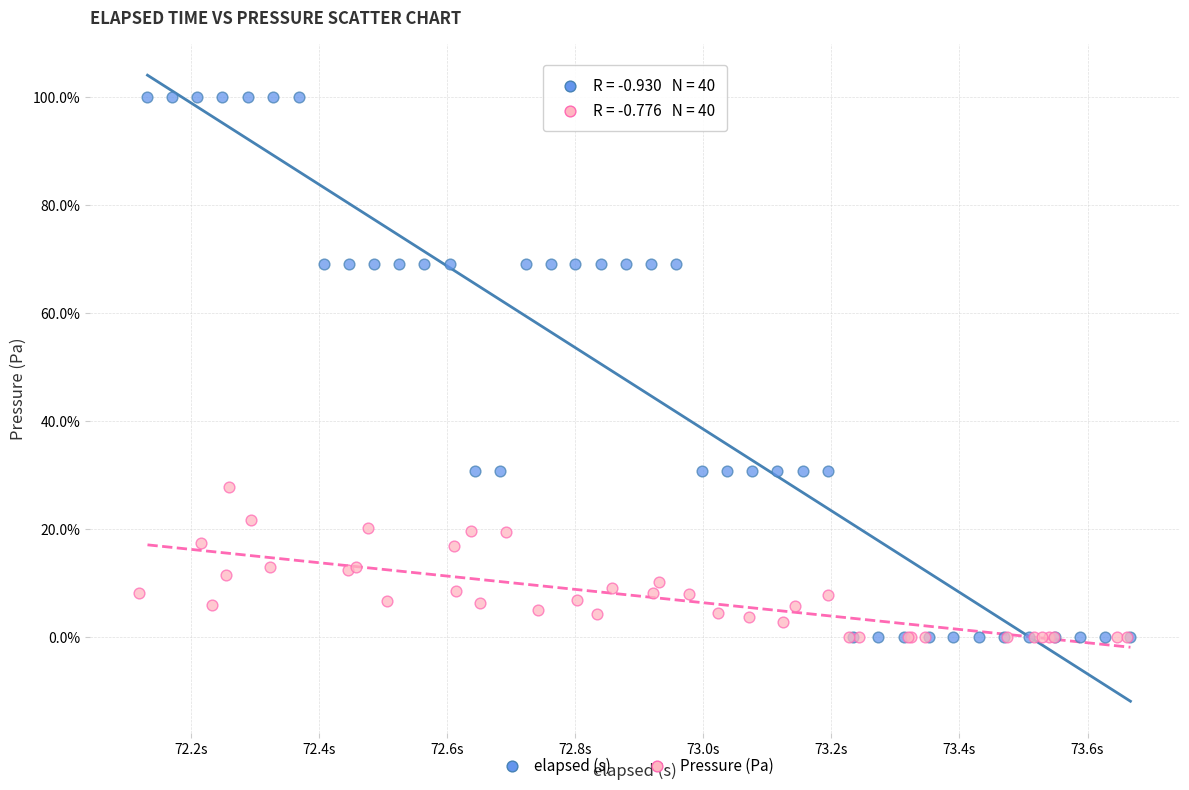

Which series reaches the maximum Y coordinate?

elapsed (s)